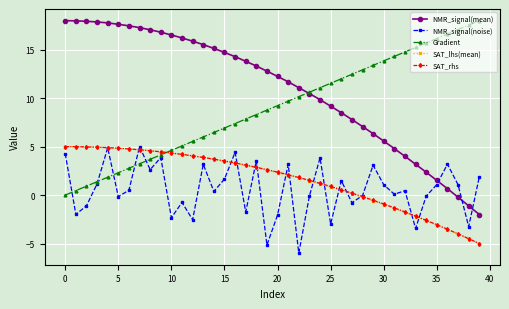

What is the difference between the maximum and minimum values in the SAT_lhs(mean) series?

10.0